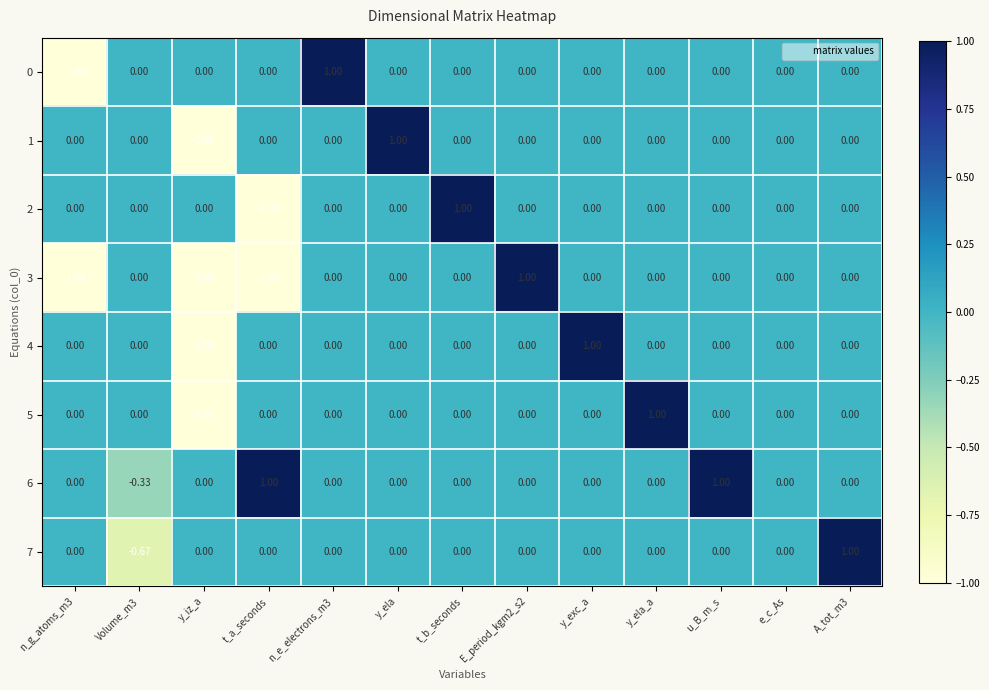

How many distinct data groups are displayed?

8